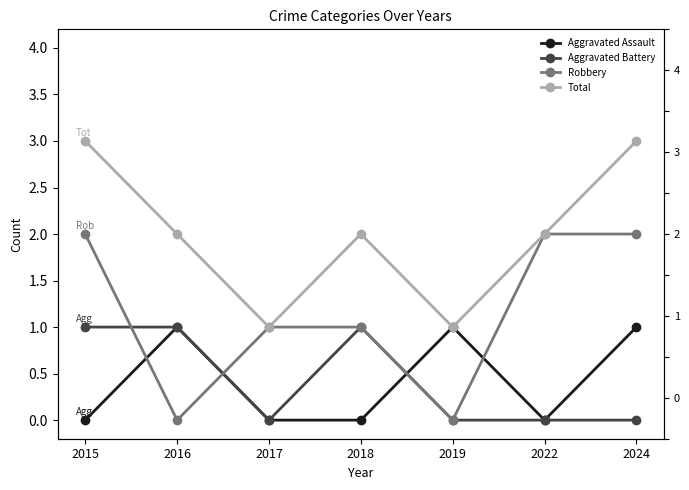

Between 2022 and 2019, which is larger?

2019